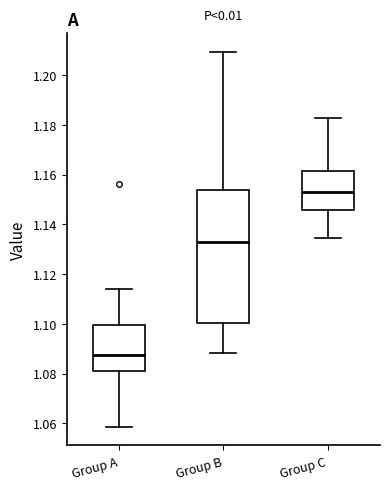

Which box is the tallest, from its lower edge to its upper edge?

Group B